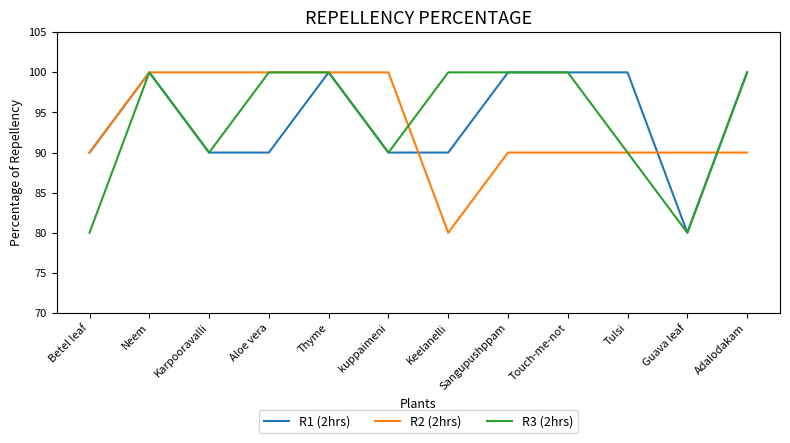

The R2 (2hrs) series shows 58 at Betel leaf. True or false?

False